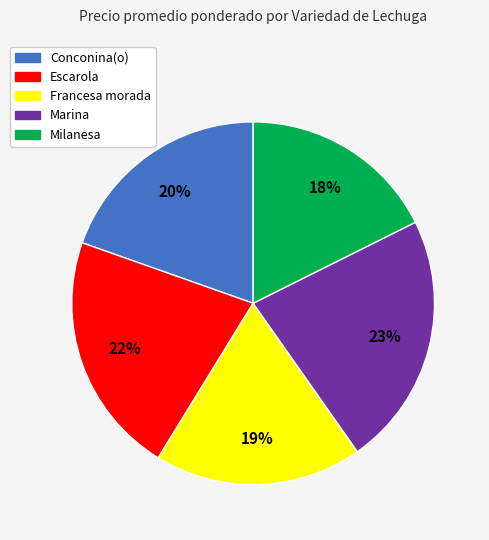

To the nearest percent, what is the difference between the Milanesa and Francesa morada slice percentages?

1%